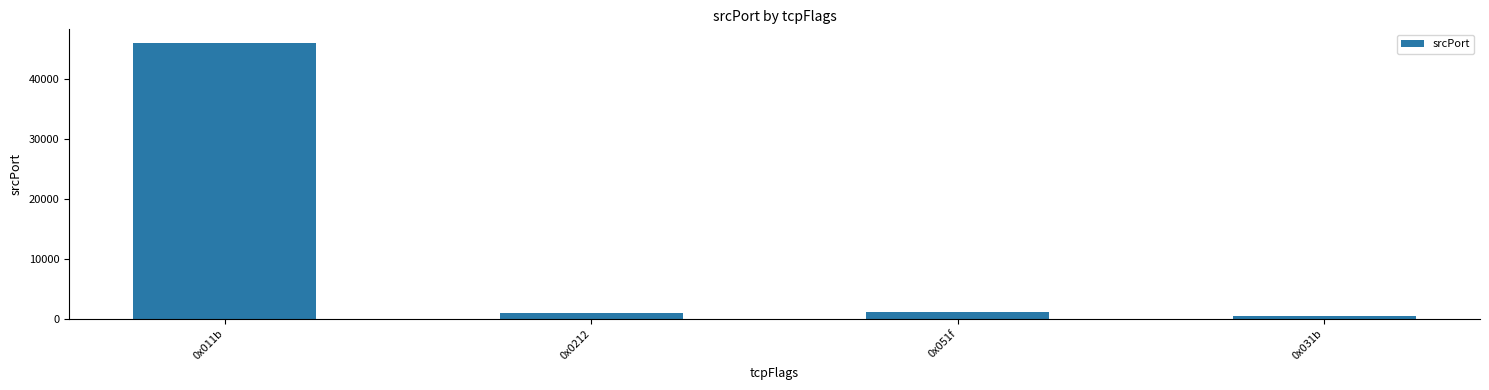

Count the number of categories in the chart.

4